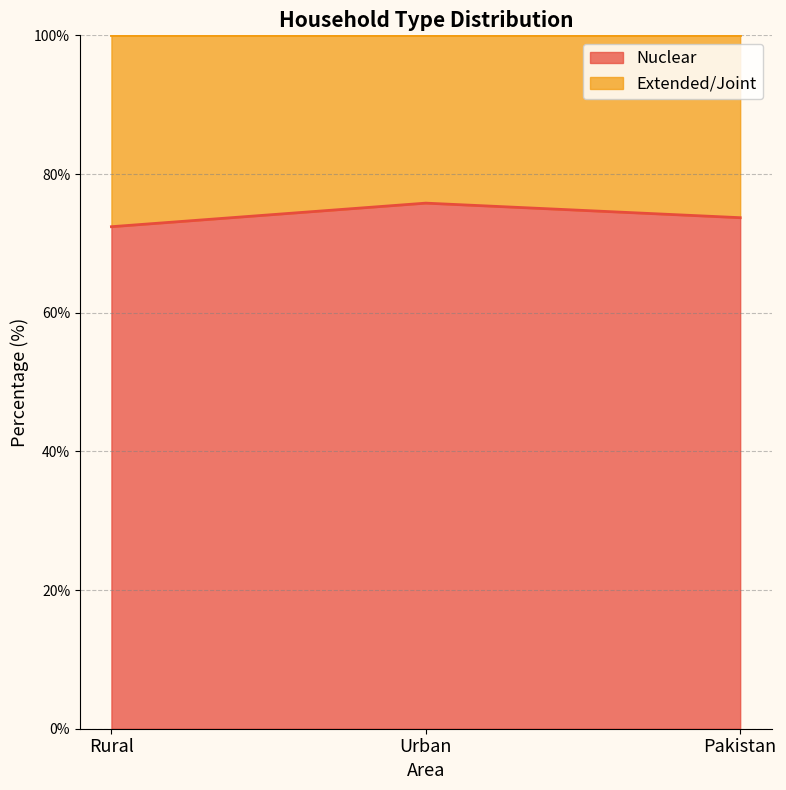

Reading right to left, list all the values displayed in this chart.

Pakistan=73.7	Urban=75.8	Rural=72.4